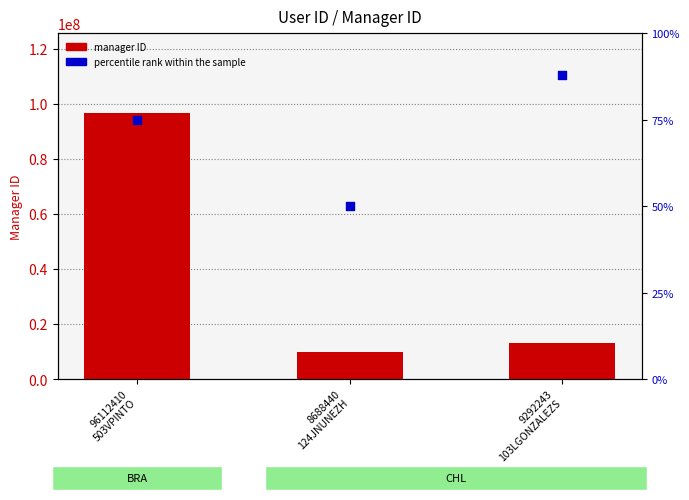

Is the value of manager ID at 9292243
103LGONZALEZS greater than the value of percentile rank within the sample at 96112410
503VPINTO?

Yes